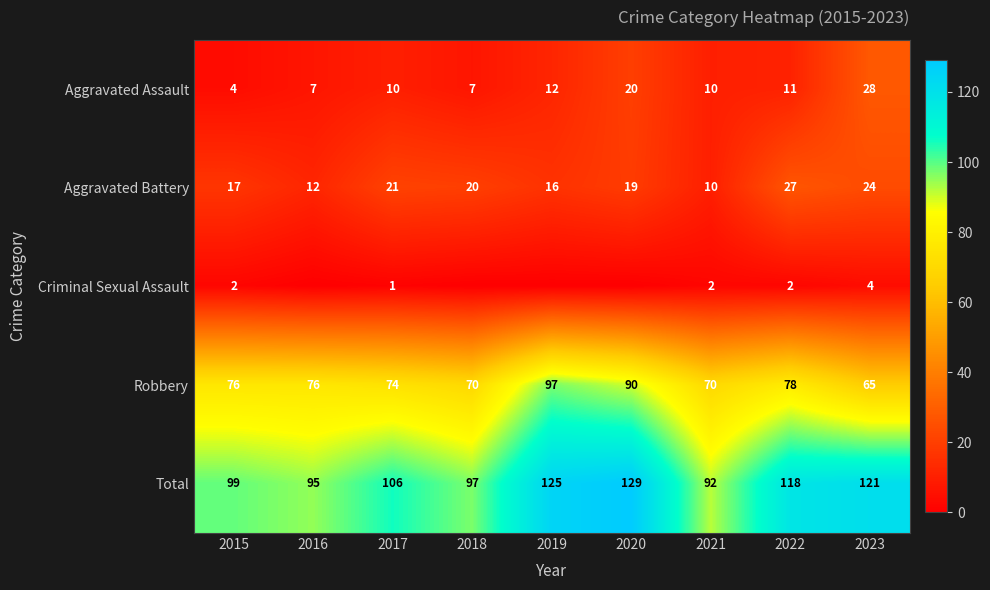

True or false: Aggravated Battery has a value of 26 at 2020.

False